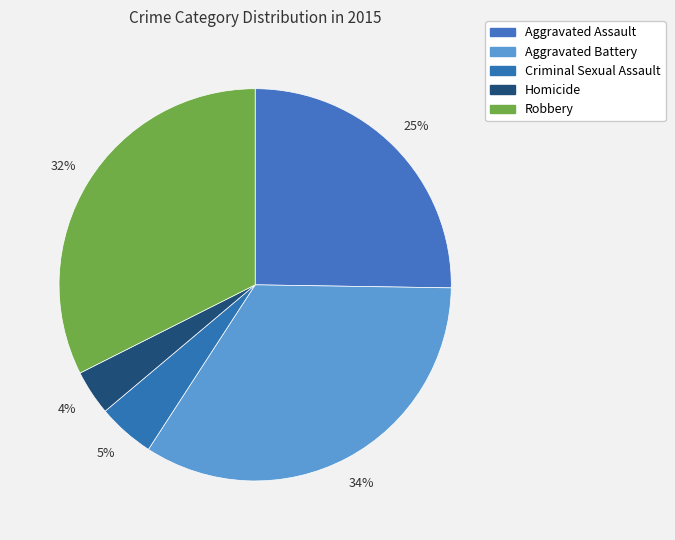

Approximately how many times larger is the value at Robbery compared to Aggravated Assault?

1.3